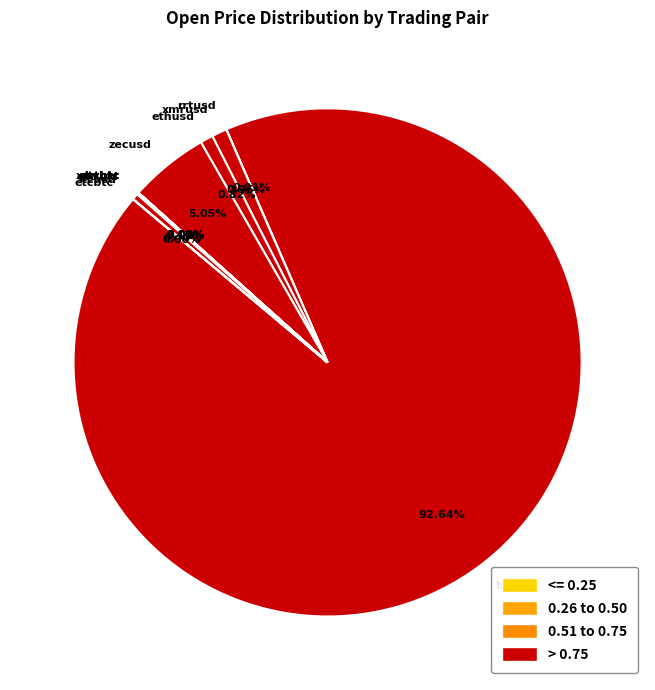

Which slice is the largest?

btcusd